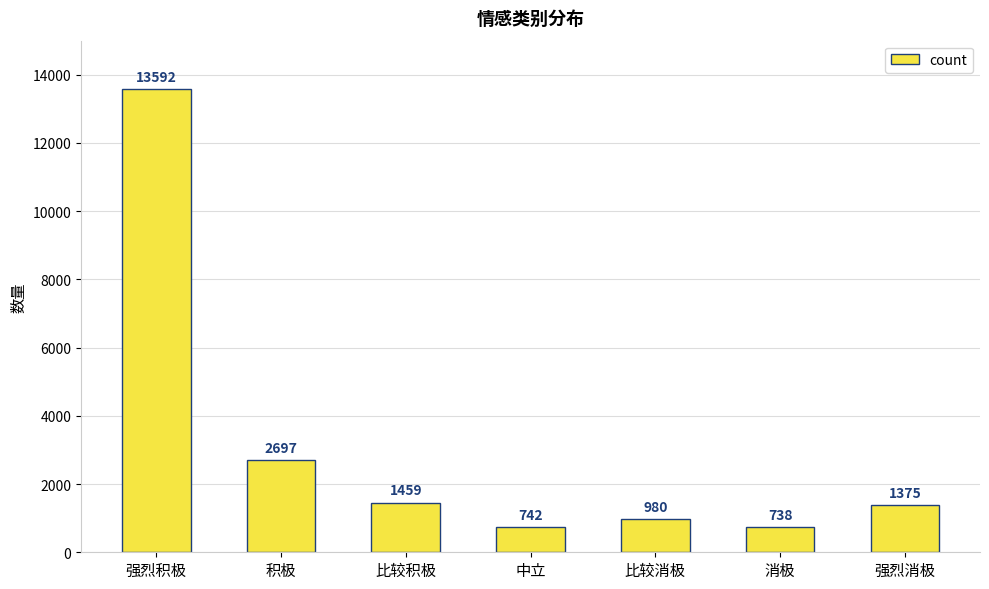

Which category has the lowest value across all series?

消极